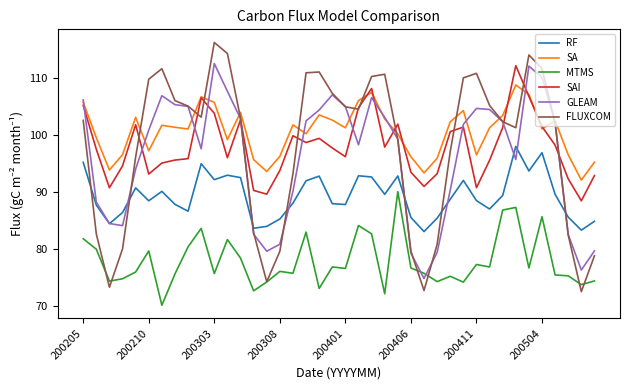

Which series has the largest range (max minus min)?

FLUXCOM